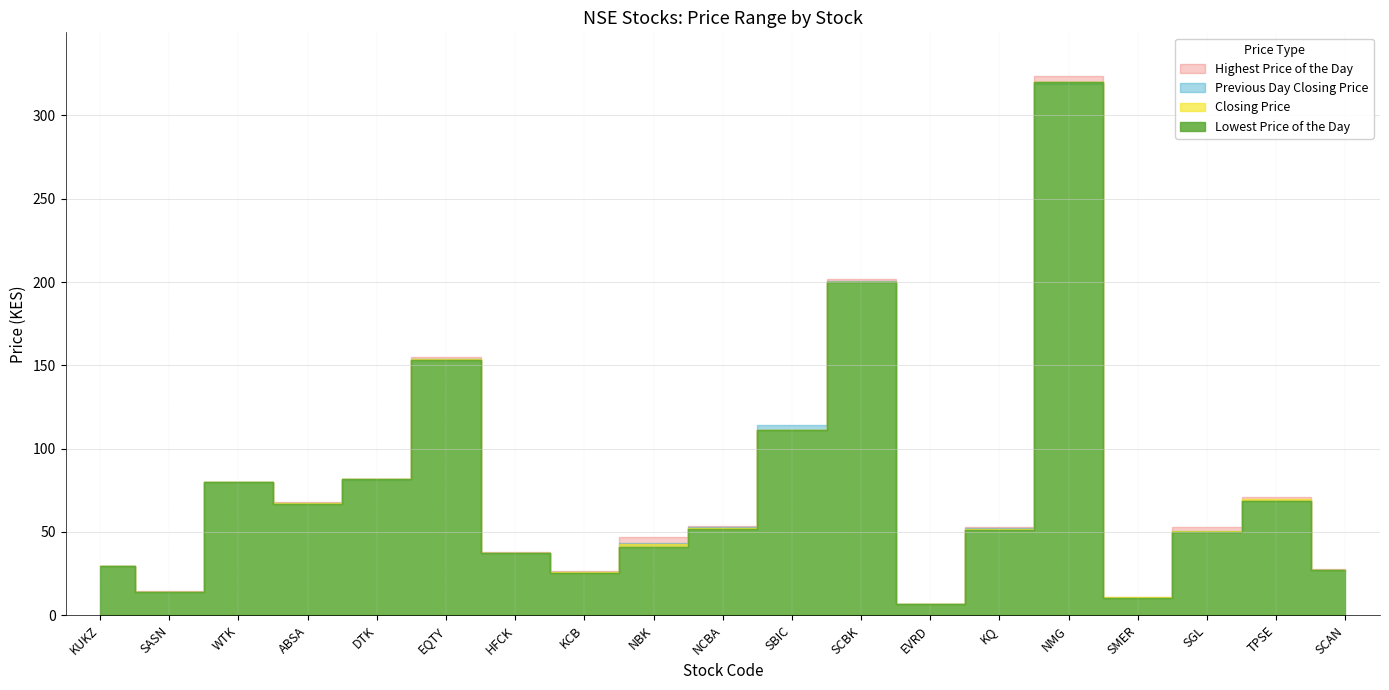

True or false: Previous Day Closing Price has more than 2 points higher than both neighbors.

True